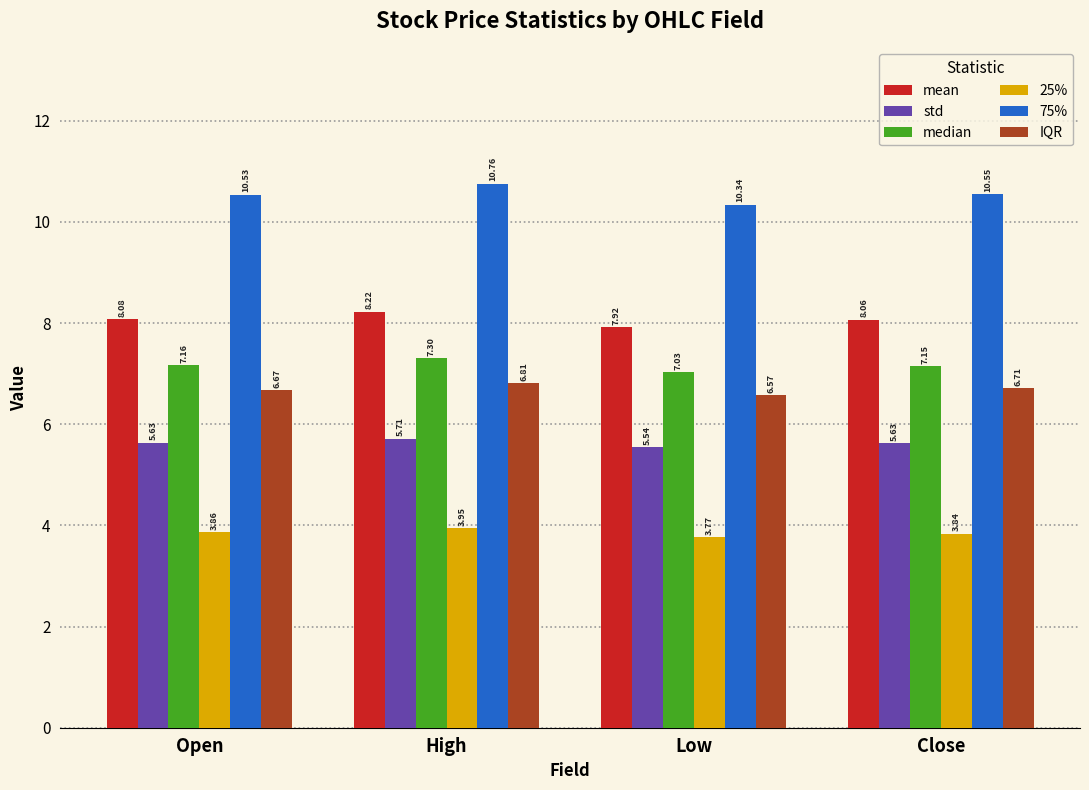

Is the value of 25% at Open greater than the value of median at High?

No